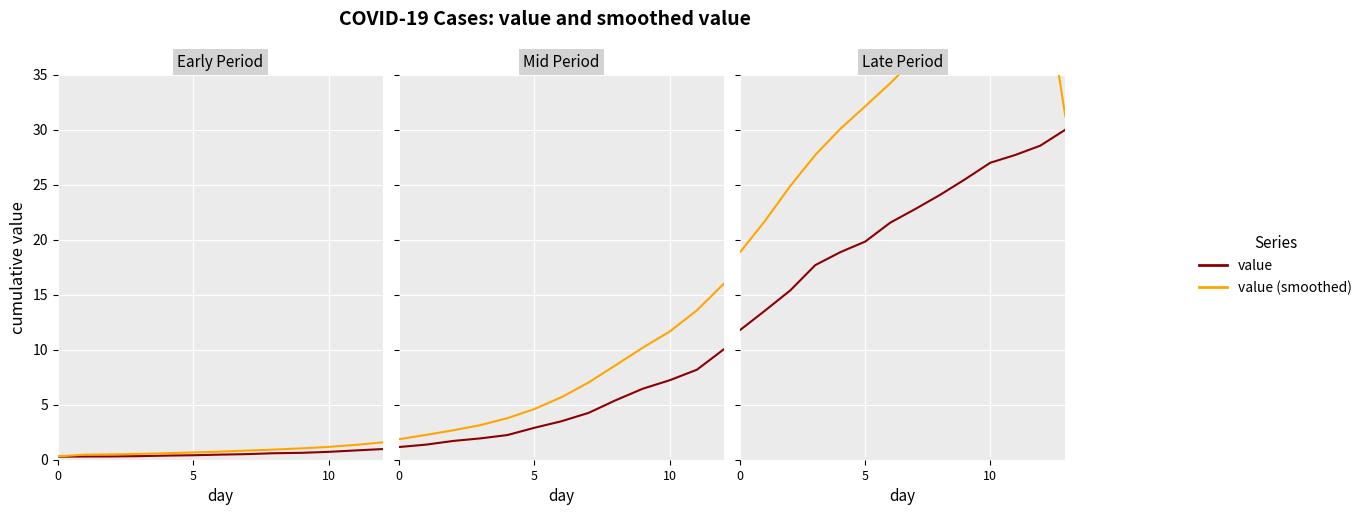

Rank the series by their maximum value, from lowest to highest.

value, value (smoothed)